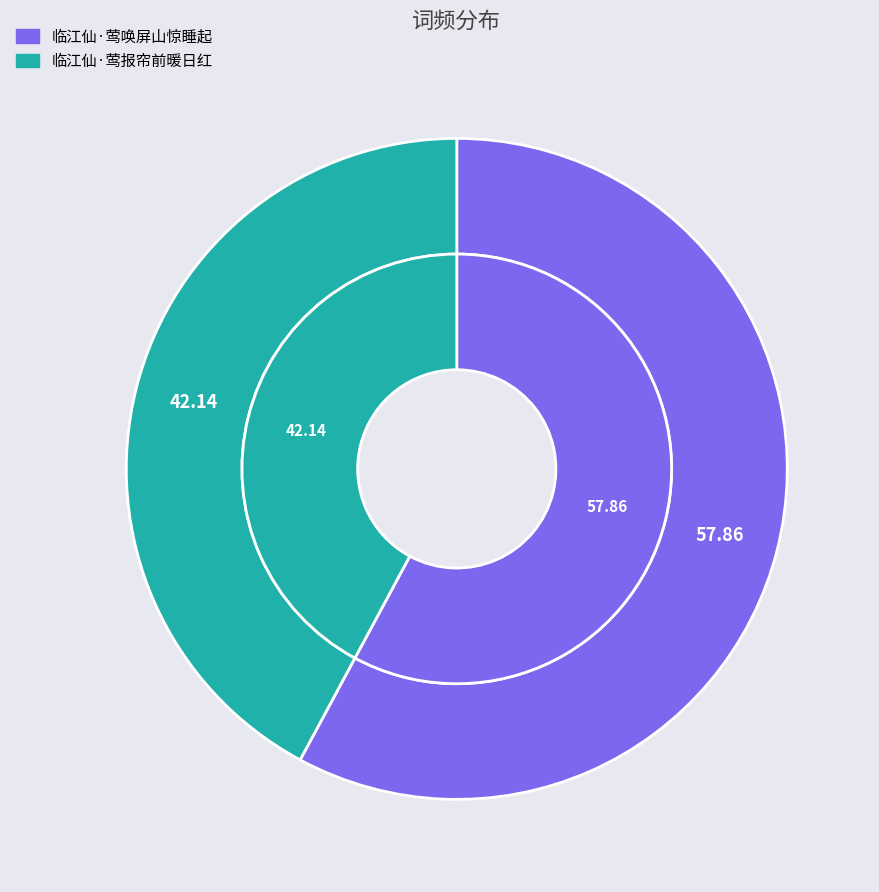

Approximately how many times larger is the value at 临江仙·莺唤屏山惊睡起 compared to 临江仙·莺报帘前暖日红?

1.4